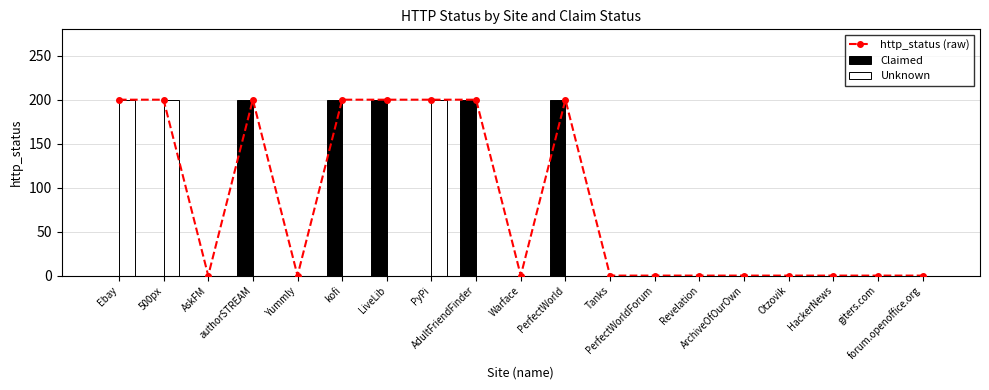

What is the label of the 3rd bar from the left?

AskFM